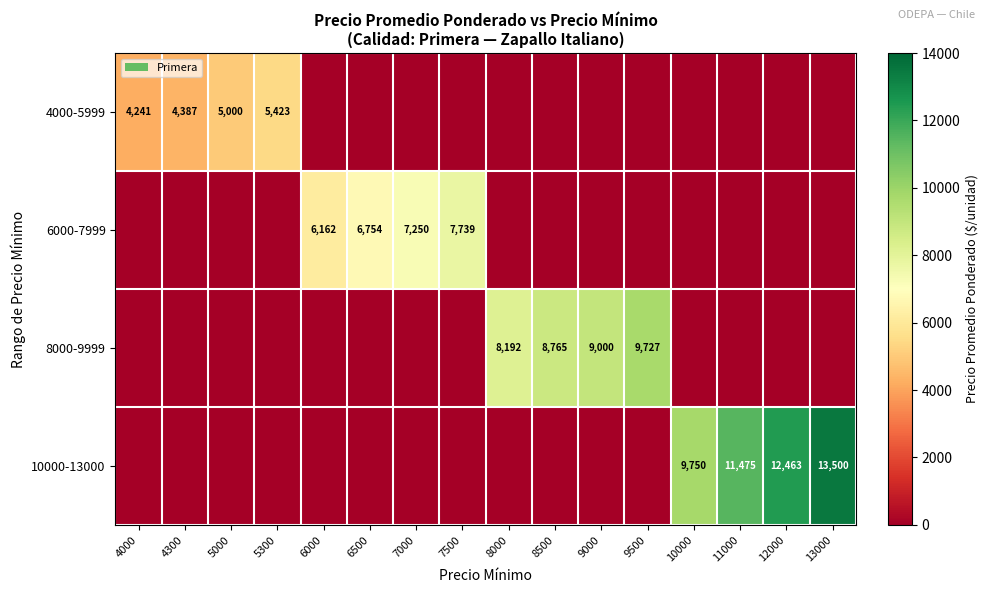

True or false: 10000-13000 has a value of 11475 at 11000.

True